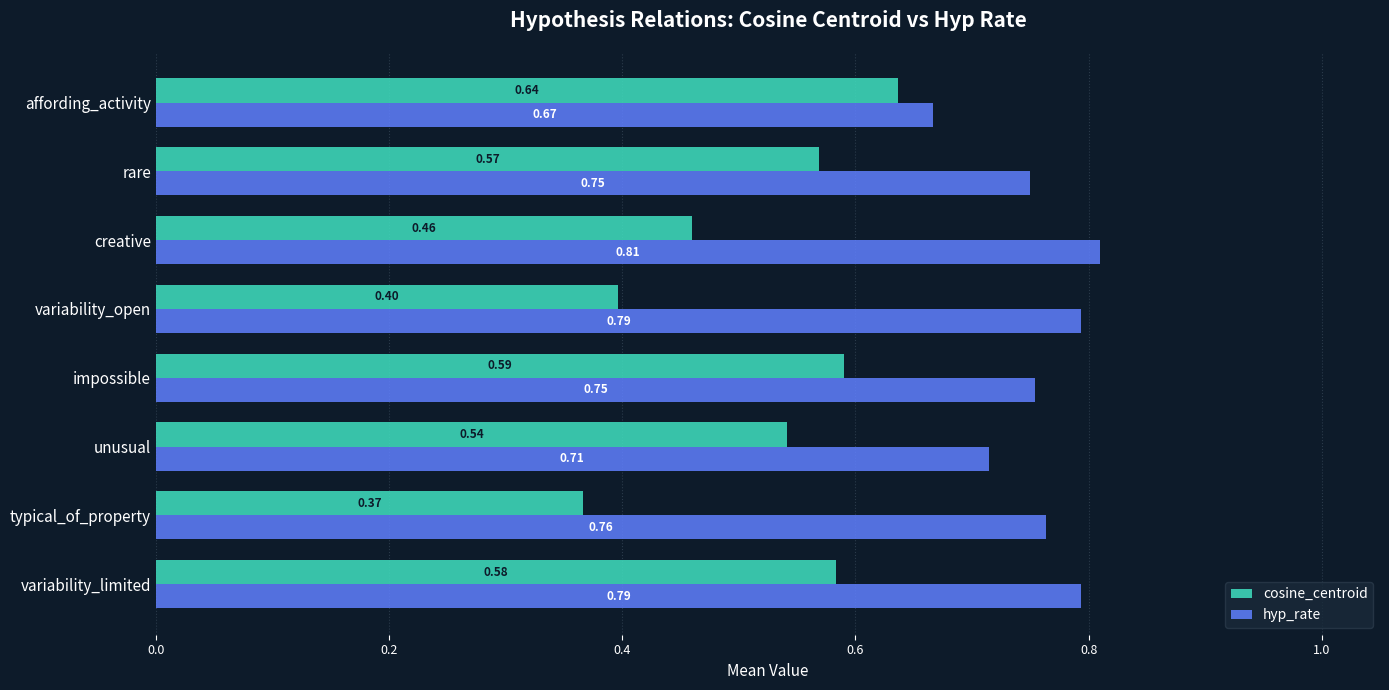

Where is hyp_rate nearest to the value 0?

affording_activity